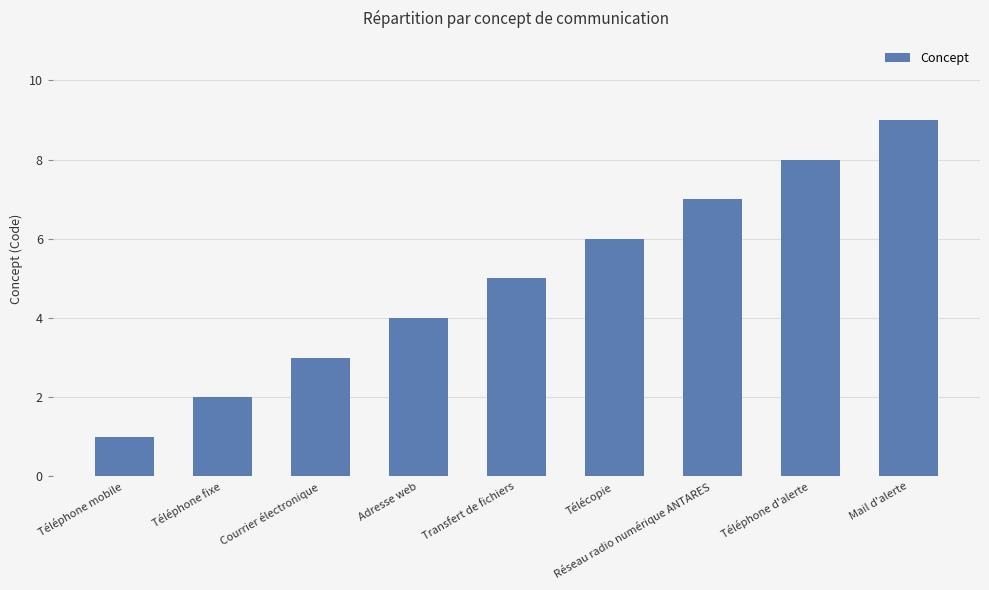

Reading right to left, what are all the values shown in this chart?

Mail d'alerte=9	Téléphone d'alerte=8	Réseau radio numérique ANTARES=7	Télécopie=6	Transfert de fichiers=5	Adresse web=4	Courrier électronique=3	Téléphone fixe=2	Téléphone mobile=1